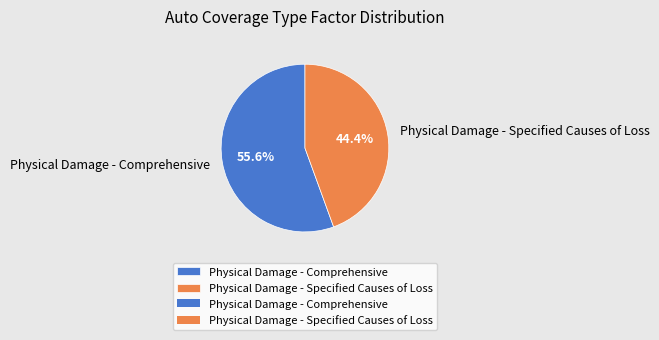

Is it true that Physical Damage - Specified Causes of Loss is 54% of the pie?

False